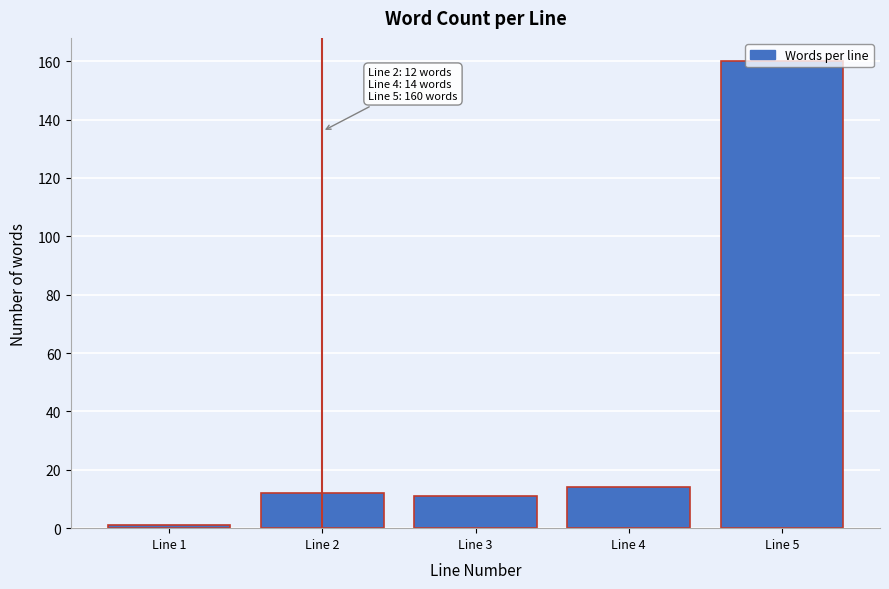

What is the sum of all values?

198